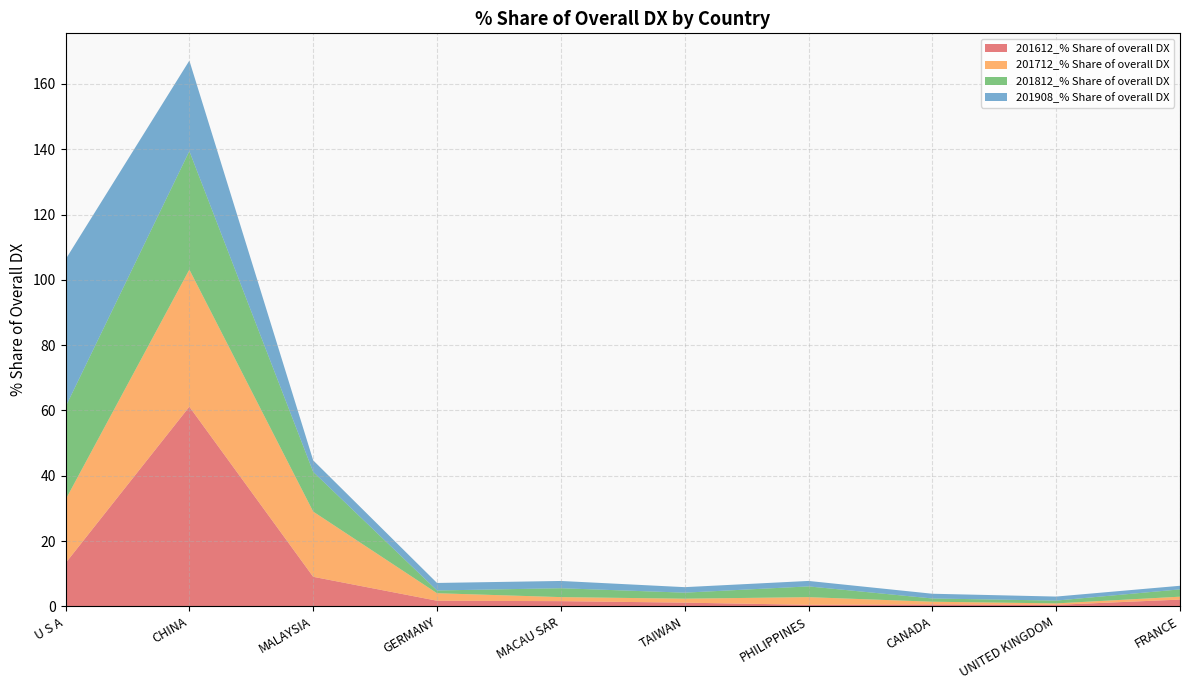

Reading left to right, list all the values displayed in this chart.

201612_% Share of overall DX: 13.2	61.1	9.0	1.7	1.6	1.1	0.5	0.6	0.5	2.1
201712_% Share of overall DX: 19.4	42.0	20.0	2.3	1.2	1.2	2.3	0.8	0.4	0.9
201812_% Share of overall DX: 28.4	36.3	12.2	0.8	2.7	1.8	3.3	1.0	0.9	2.2
201908_% Share of overall DX: 45.2	27.7	3.5	2.3	2.2	1.7	1.7	1.4	1.2	1.1